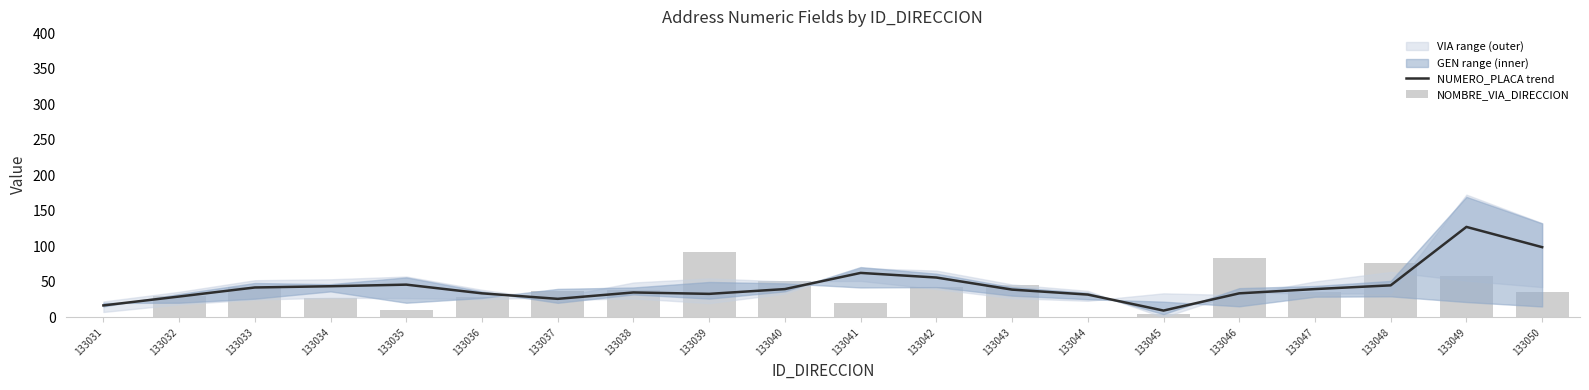

At which category does the chart reach its peak across all series?

133049